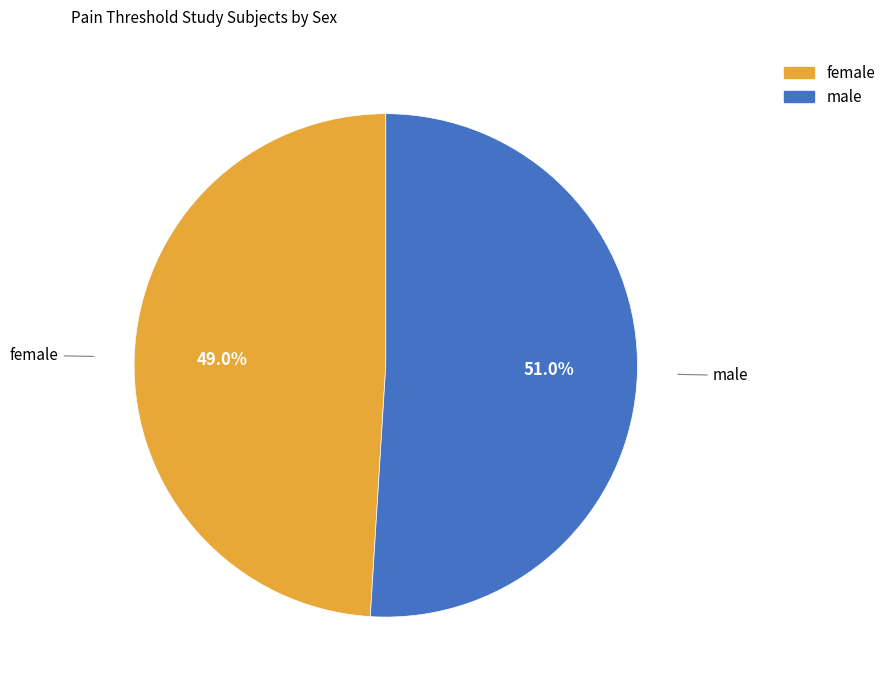

True or false: female accounts for 49% of the total.

True